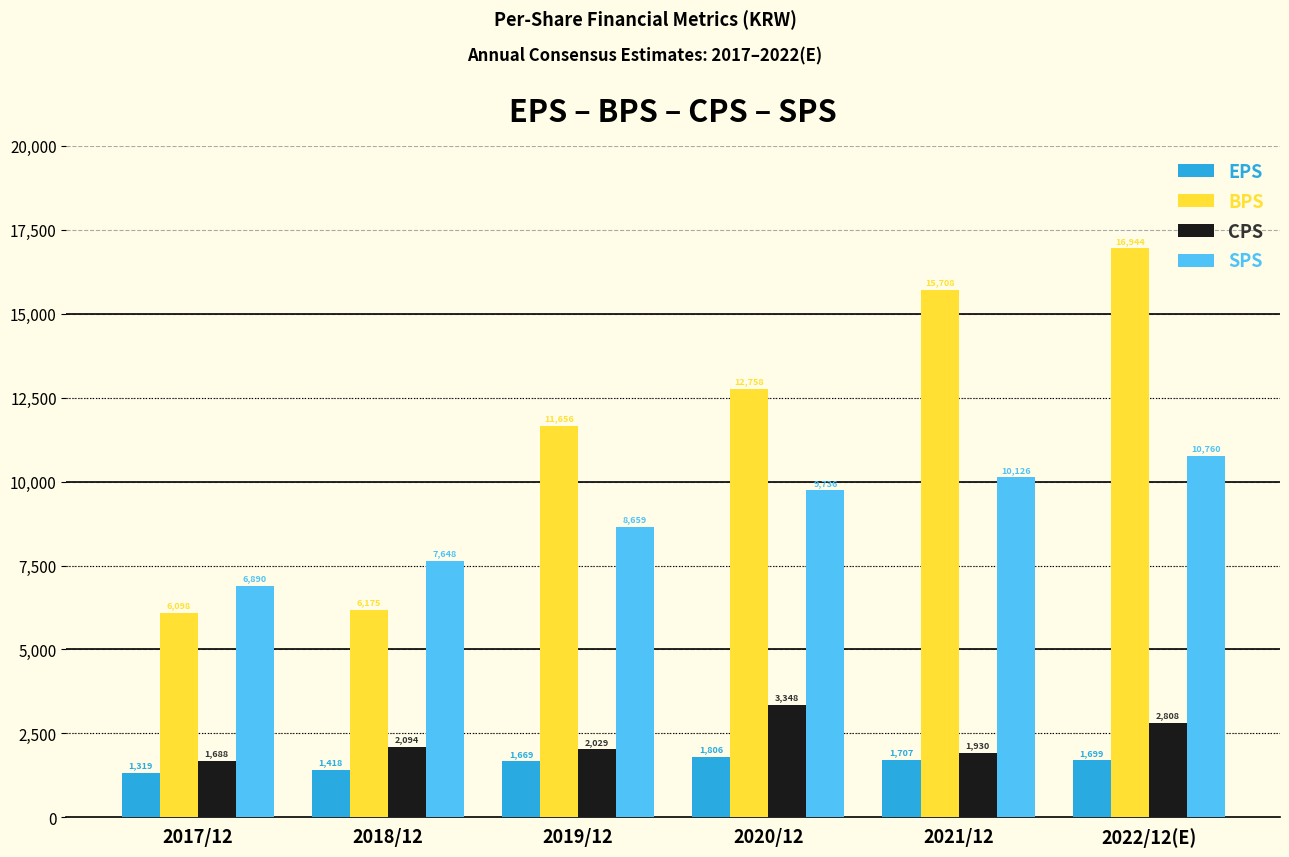

What position from the right is 2021/12?

2